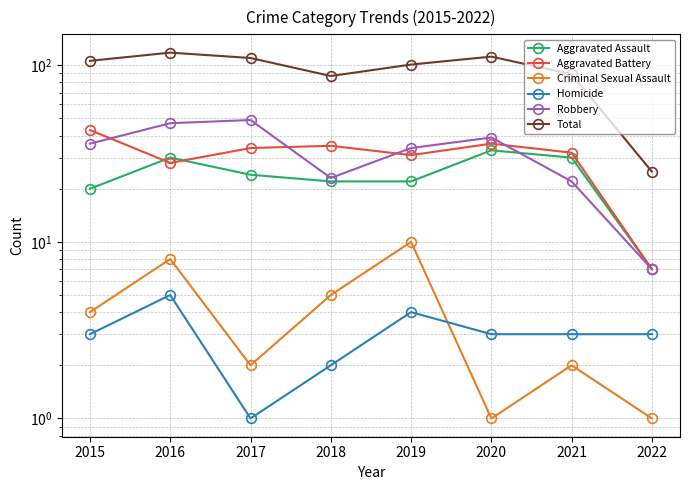

Is it true that Criminal Sexual Assault equals 5 at 2018?

True